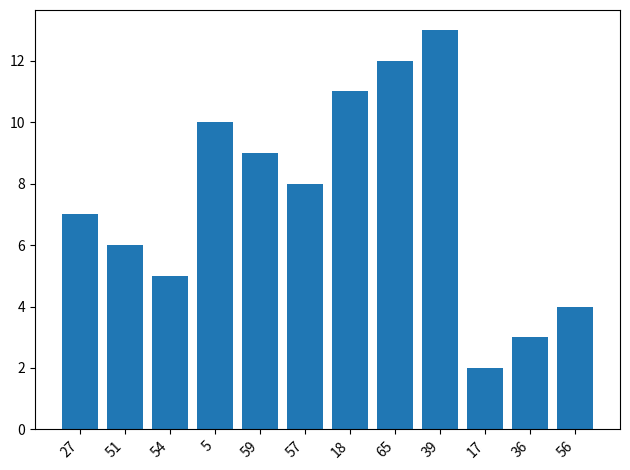

What is the difference between the second highest and second lowest values?

9